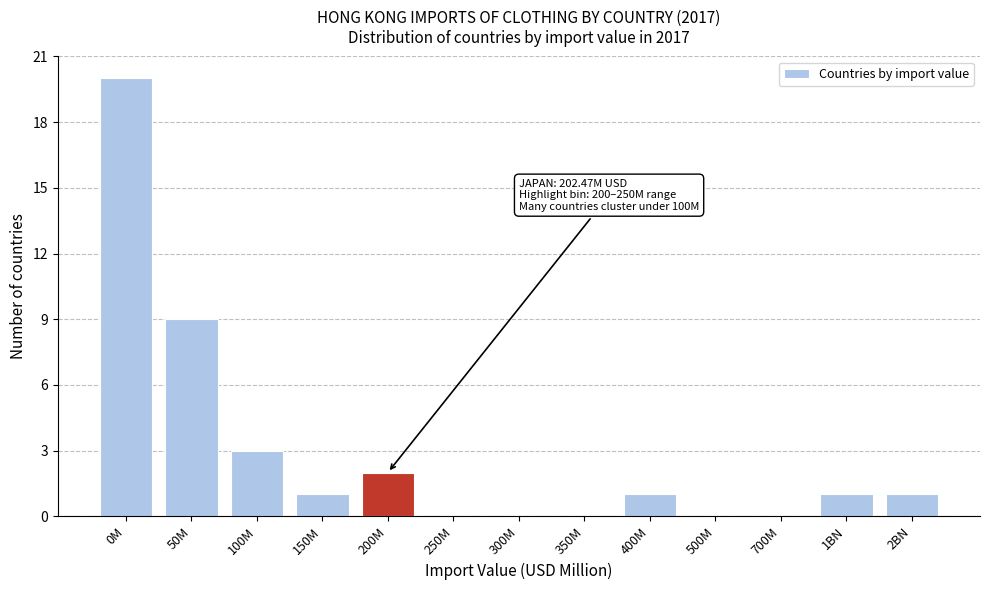

Reading left to right, extract all data points from this chart.

0M=20	50M=9	100M=3	150M=1	200M=2	250M=0	300M=0	350M=0	400M=1	500M=0	700M=0	1BN=1	2BN=1